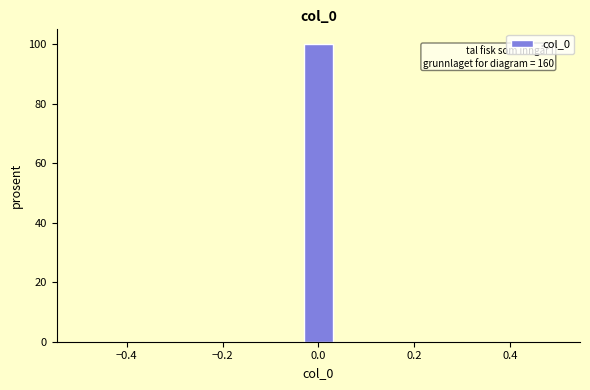

Read against the x-axis, roughly where is the centre of the tallest bar?

0.00